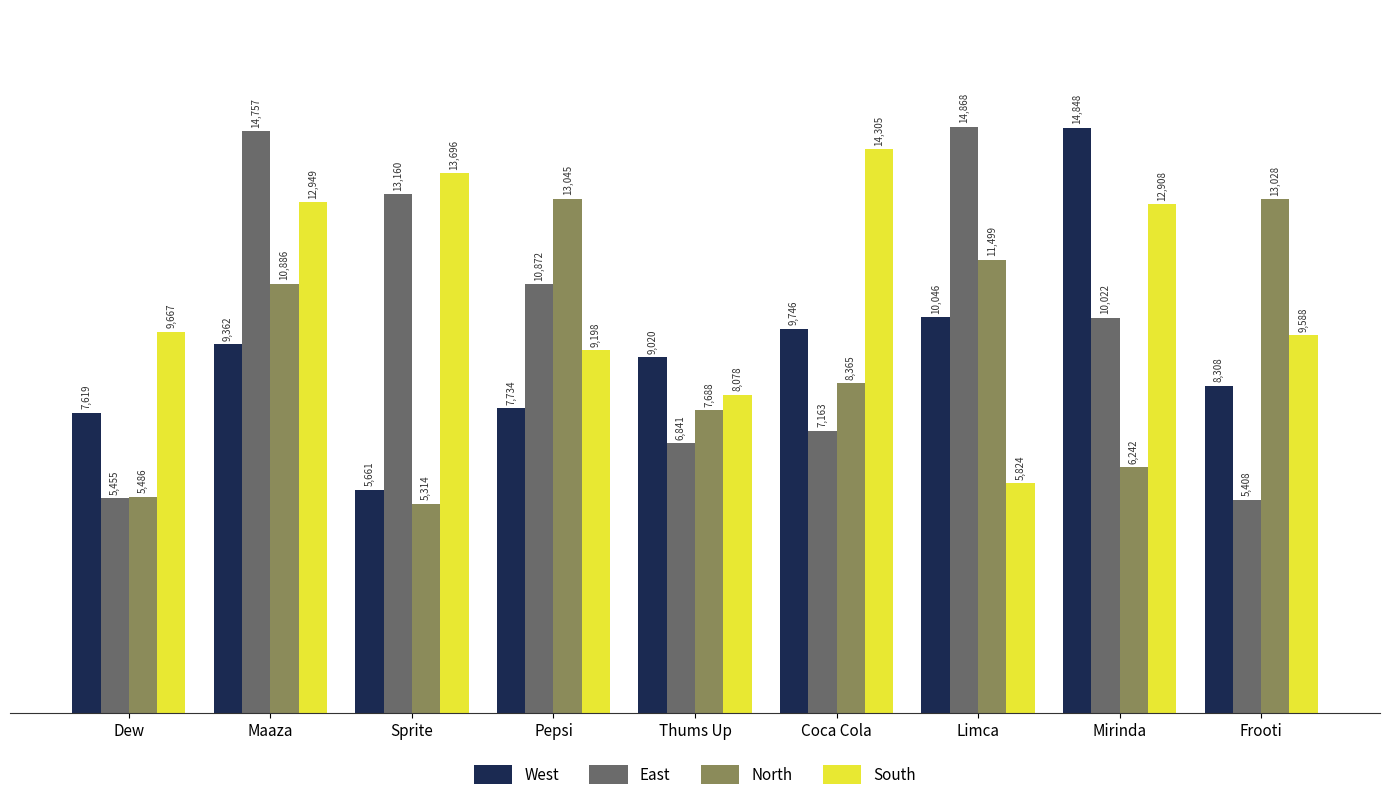

What is the label of the 2nd bar from the right?

Mirinda